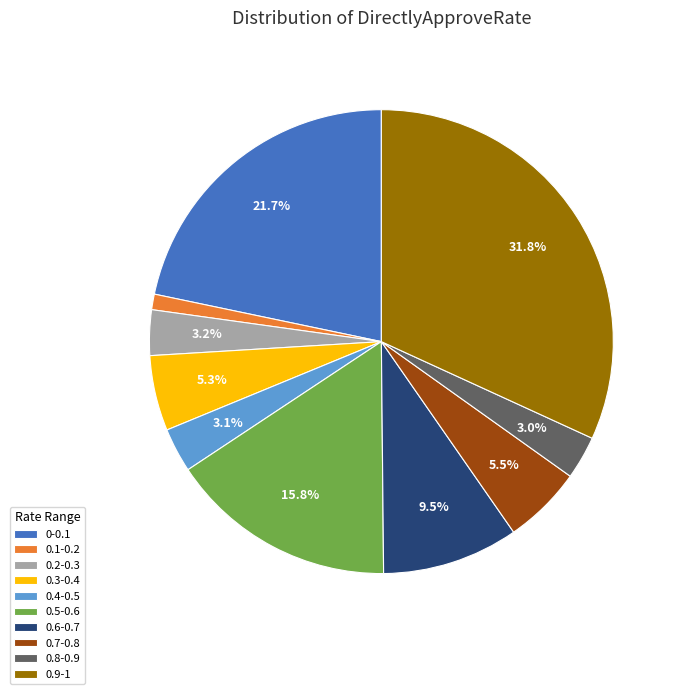

What is the total percentage of 0.7-0.8 and 0.8-0.9?

8.5%